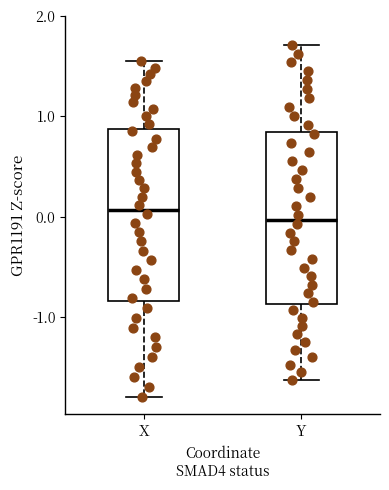

Reading left to right, transcribe this box plot: for each box, give where its median line is, the range the box spans, and where its two whiskers end, as read against the y-axis. The values are not printed on the chart, so give them approximately, as read against the axis.

X: median 0.1, box -0.8 to 0.9, whiskers -1.8 to 1.5
Y: median 0.0, box -0.9 to 0.8, whiskers -1.6 to 1.7